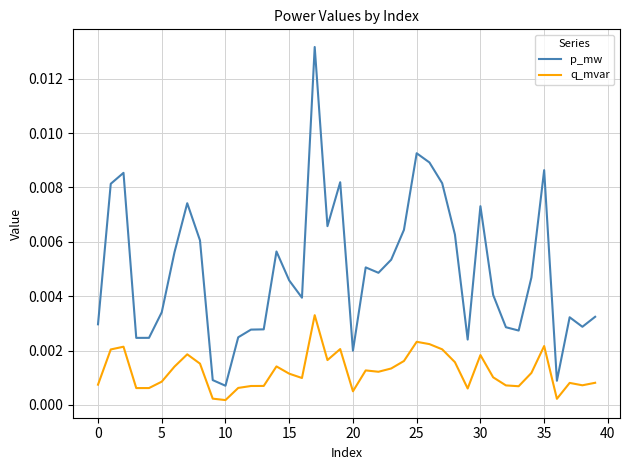

Rank the series by their average value, from highest to lowest.

p_mw, q_mvar